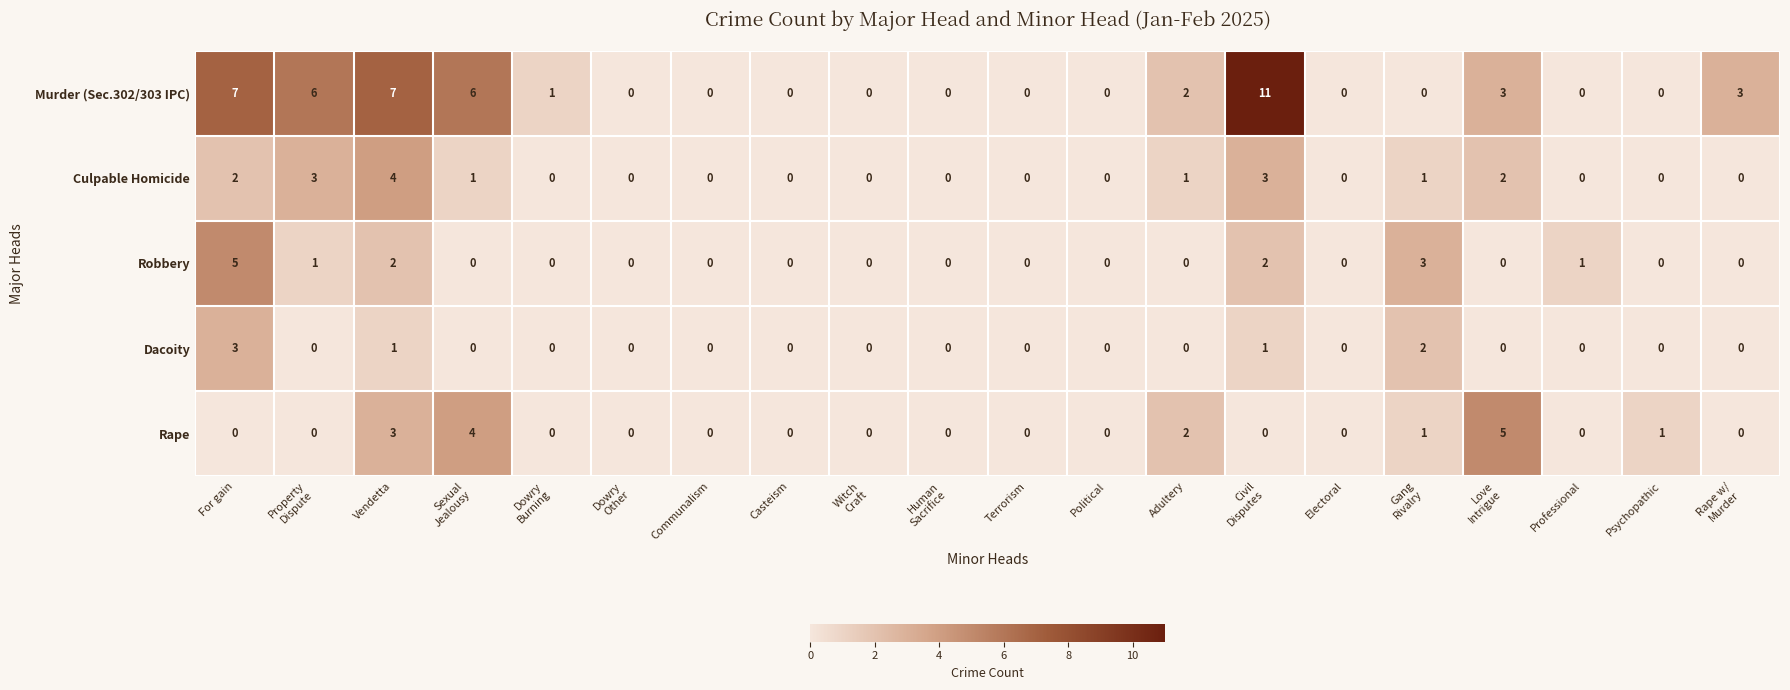

What is the difference between the maximum and minimum values in the Murder (Sec.302/303 IPC) series?

11